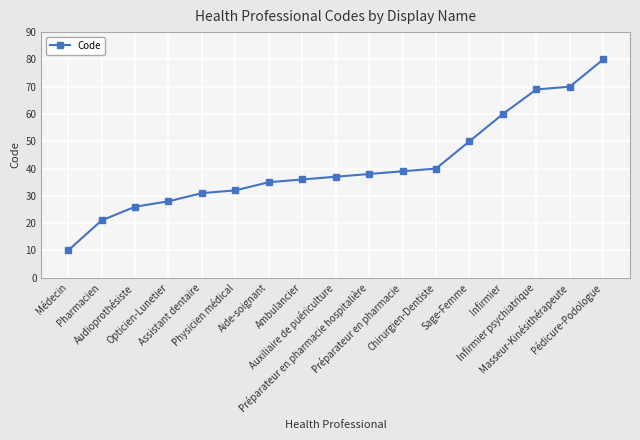

What is the sum of all values?

702